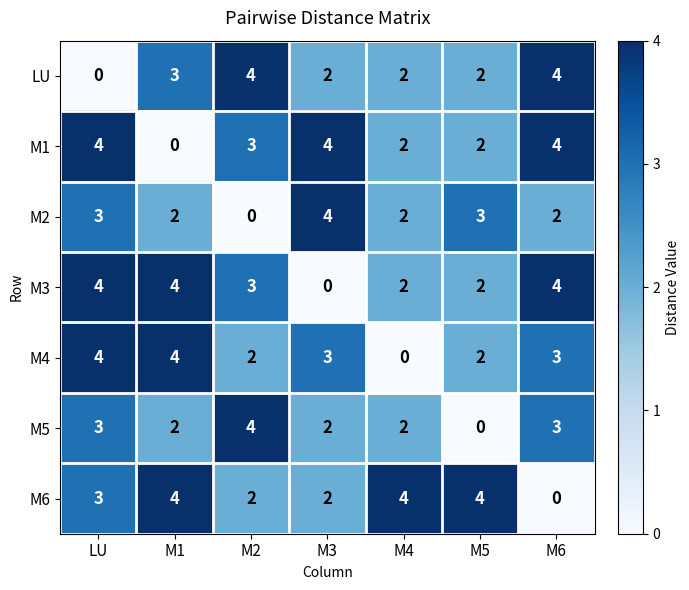

At which category is the sum across all series the highest?

LU